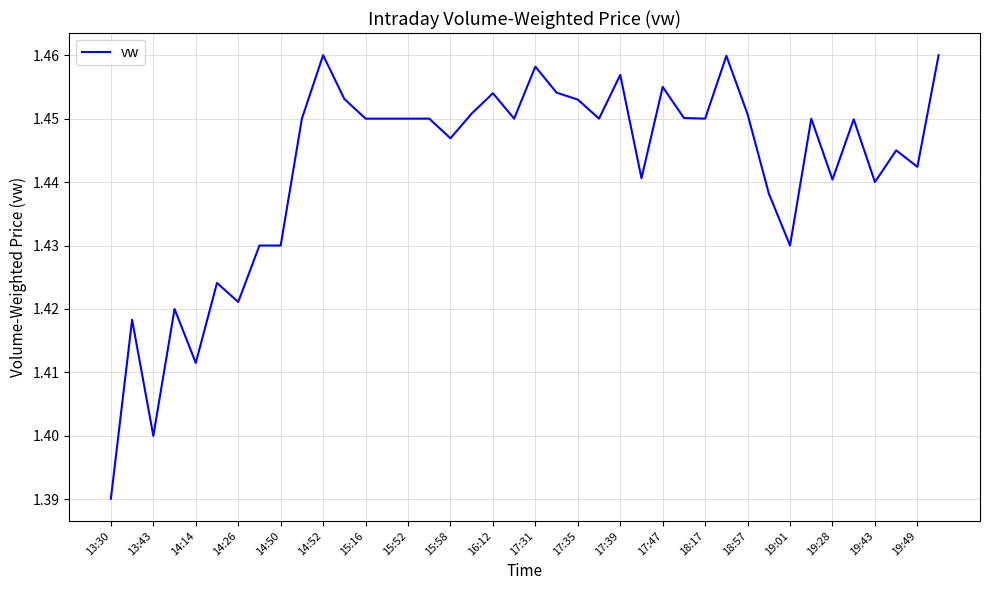

What is the difference between the second highest and second lowest values?

0.1